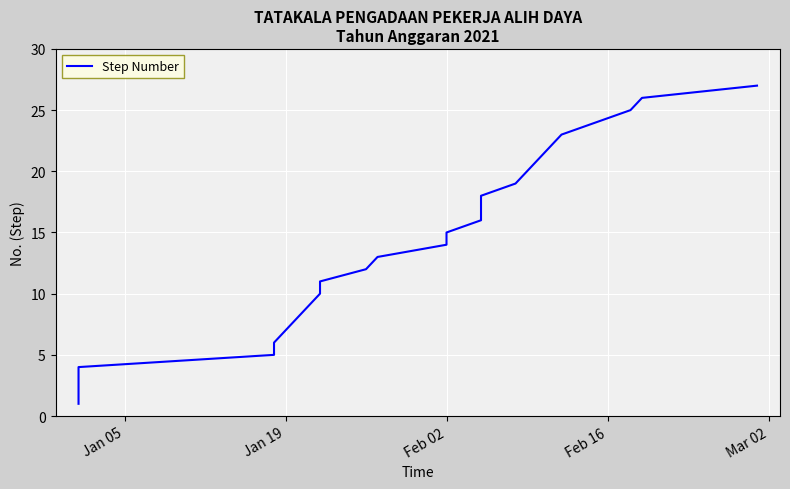

Reading right to left, extract all data points from this chart.

27	26	25	24	23	22	21	20	19	18	17	16	15	14	13	12	11	10	9	8	7	6	5	4	3	2	1